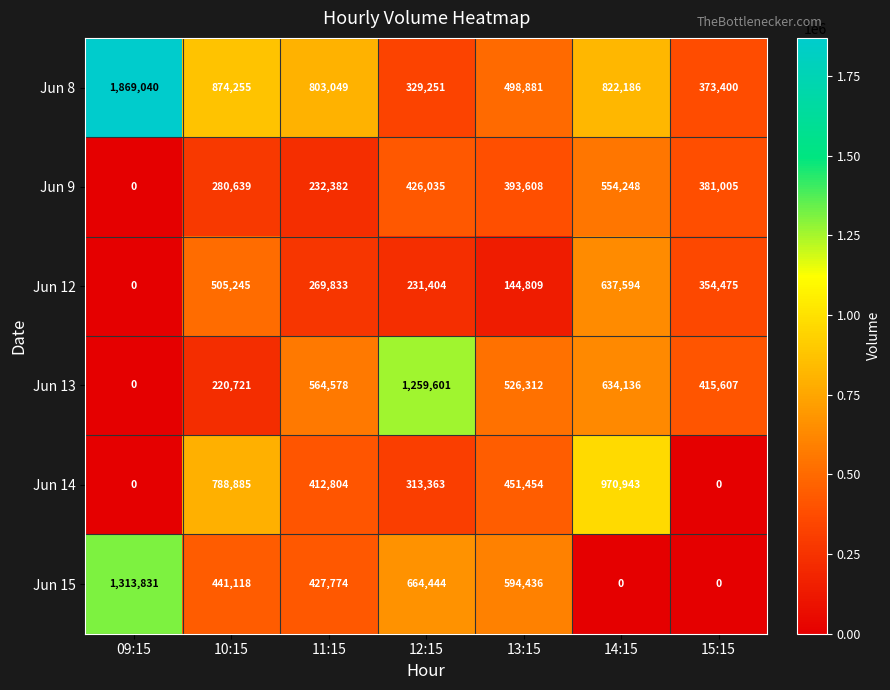

What is the maximum value shown in the chart?

1869040